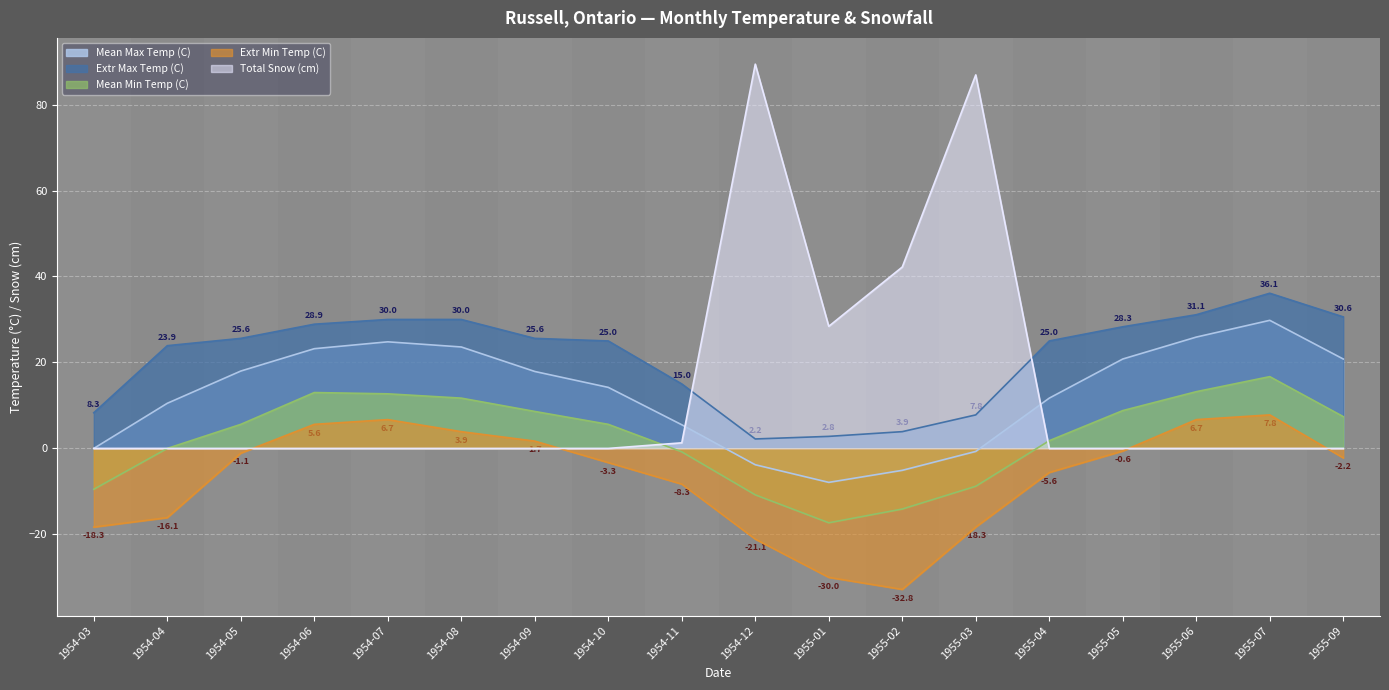

In Total Snow (cm), how many points are lower than both neighbors (excluding endpoints)?

1